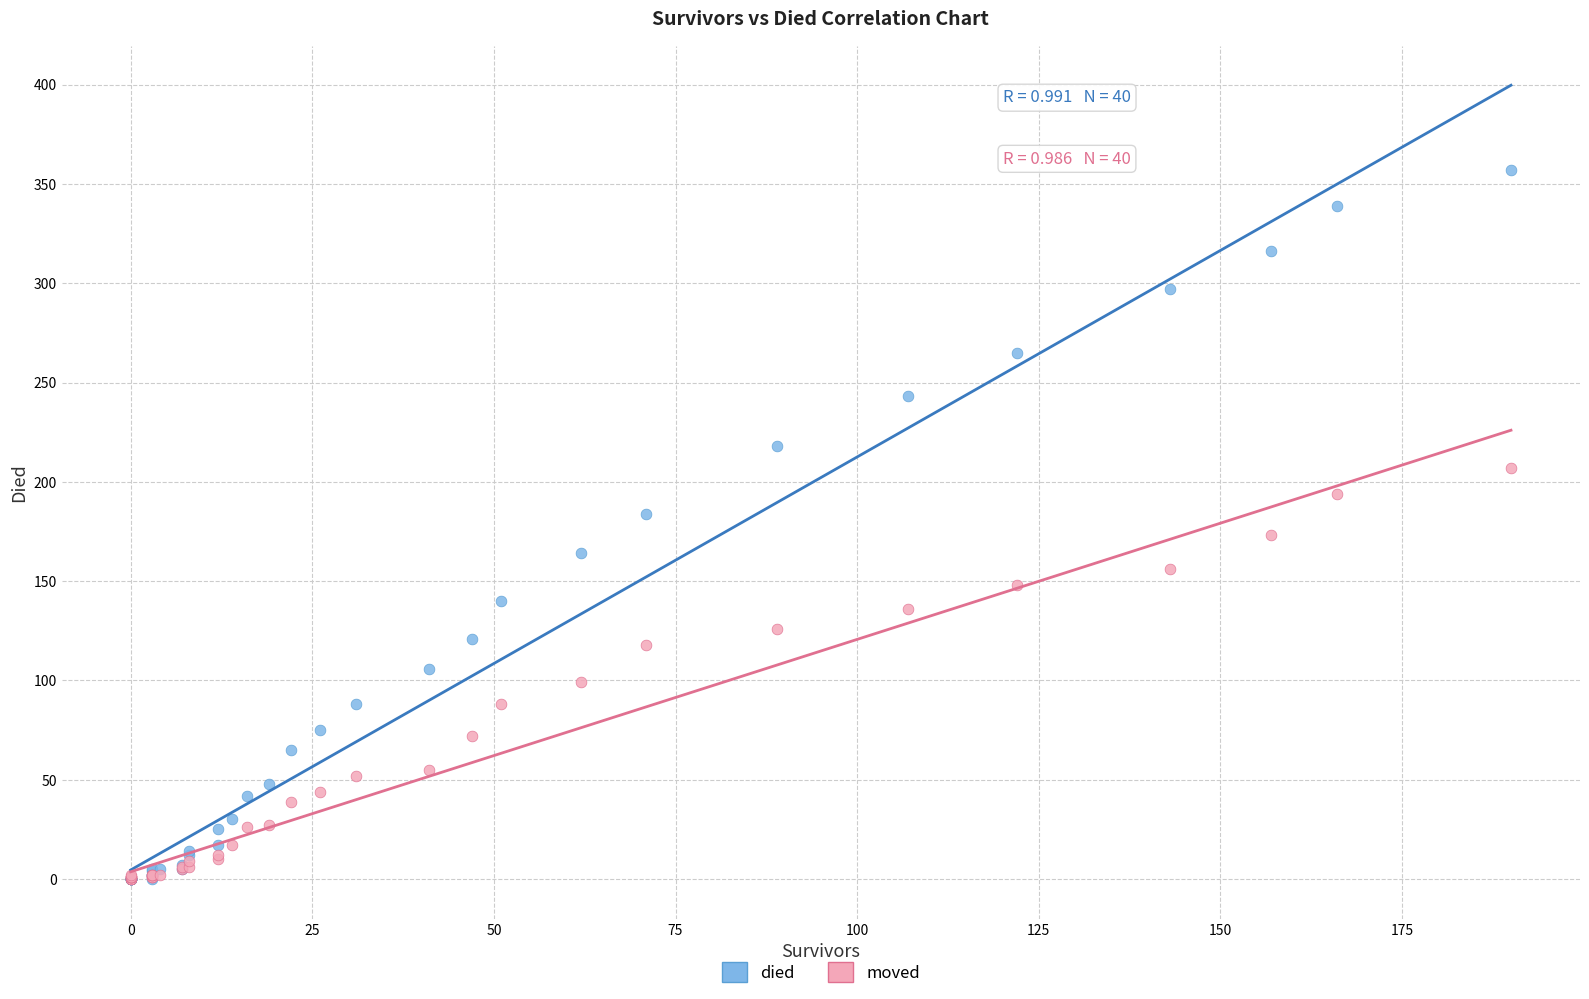

Which series has the widest spread of Y values?

died